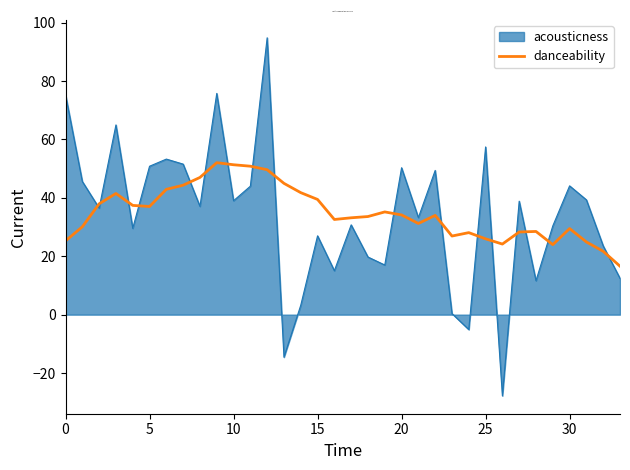

Which series has the largest range (max minus min)?

acousticness